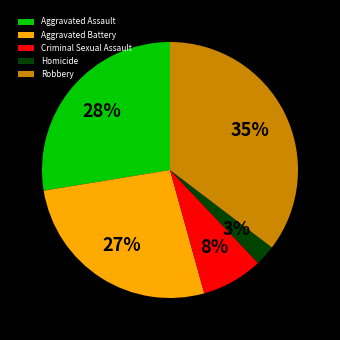

Rank the categories by value from highest to lowest.

Robbery, Aggravated Assault, Aggravated Battery, Criminal Sexual Assault, Homicide